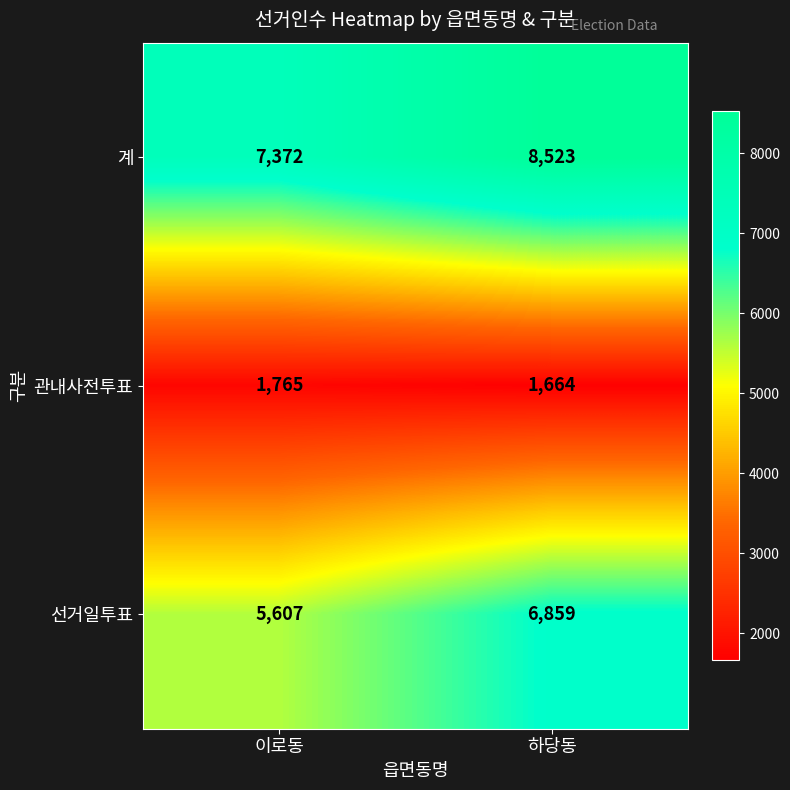

What is the greatest value displayed?

8523